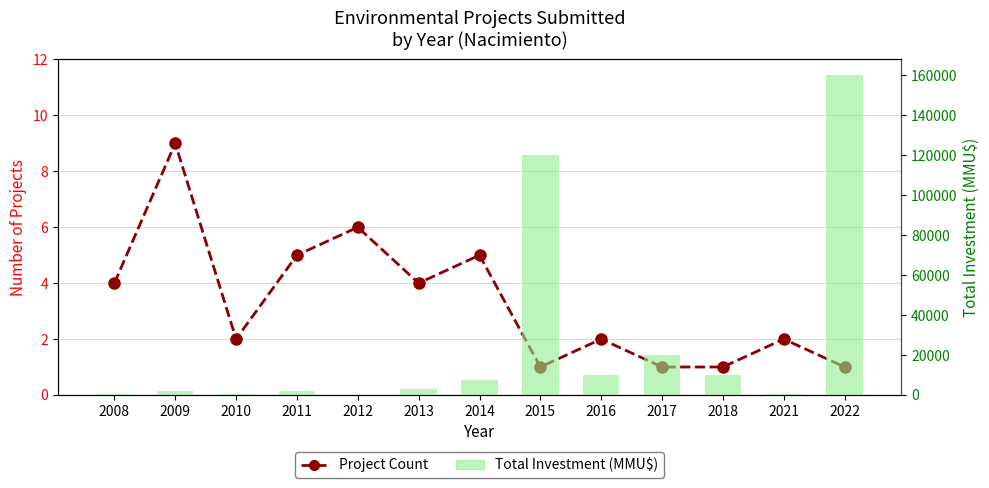

At which category is the sum across all series the highest?

2022